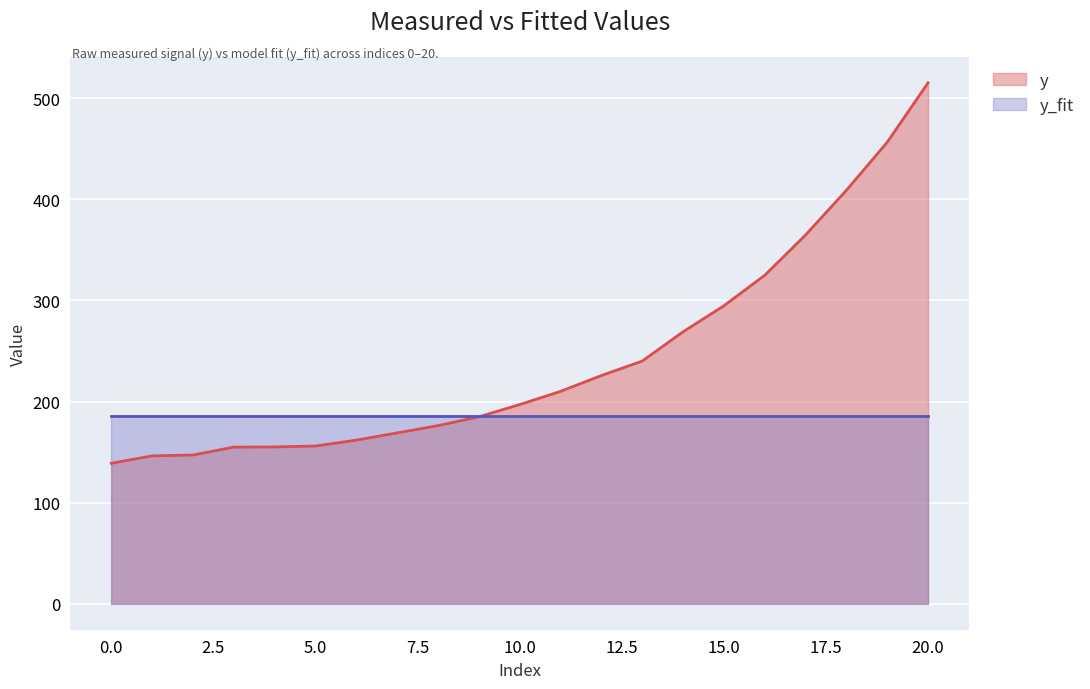

What is the sum of all y_fit values?

3892.4